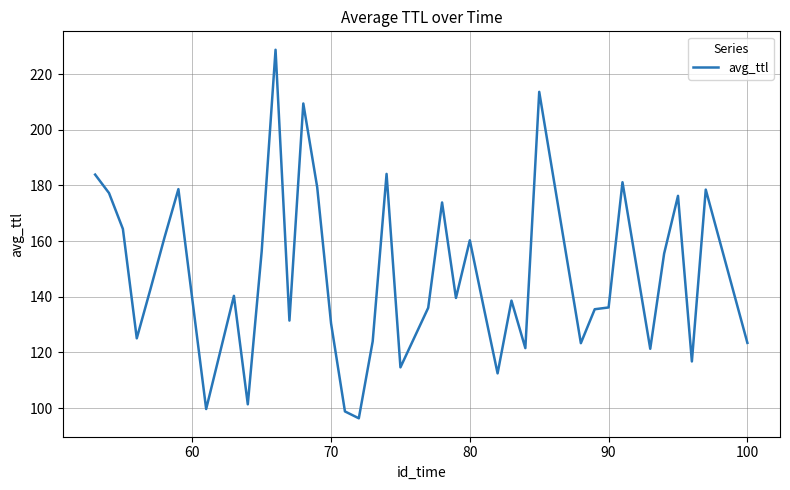

What is the minimum value shown in the chart?

96.3